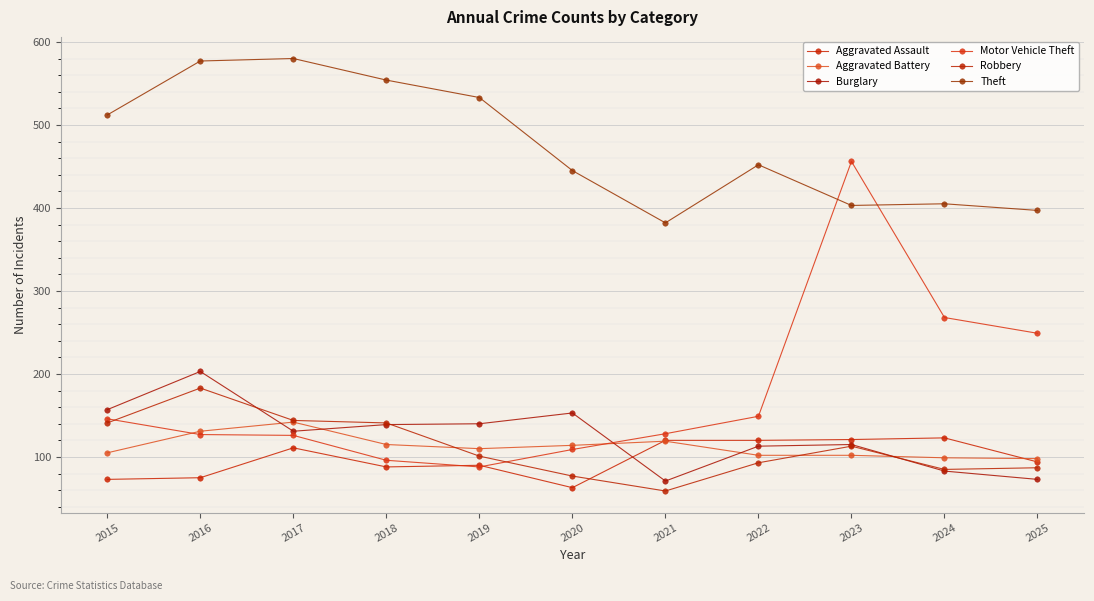

What is the value of the Robbery point at the 11th from the left?

87